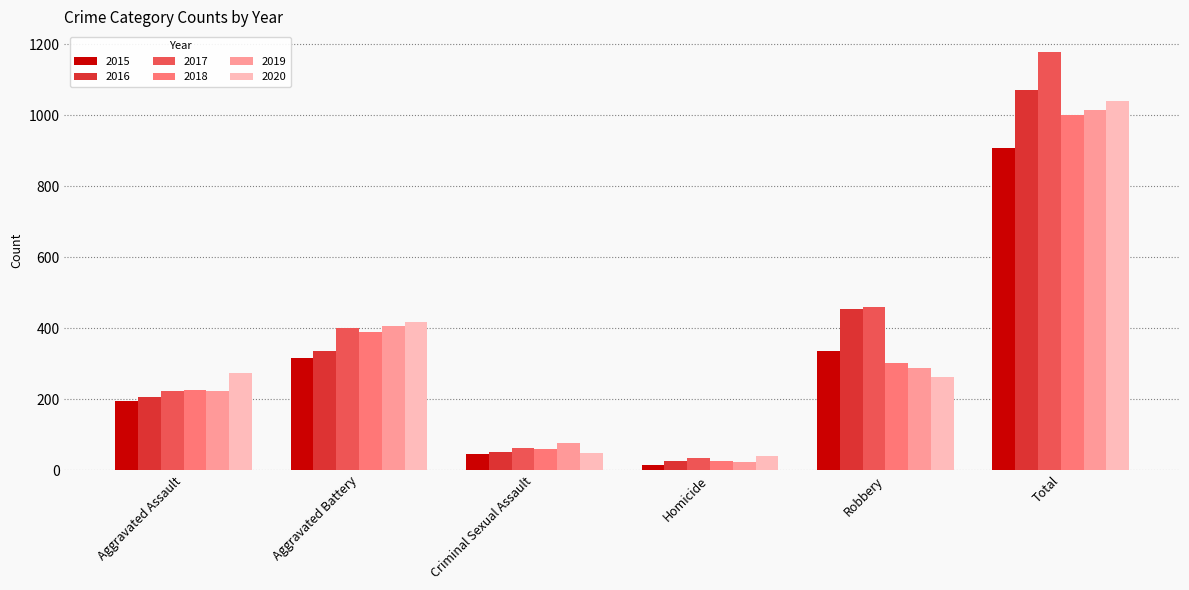

At which label does 2018 reach its peak?

Total